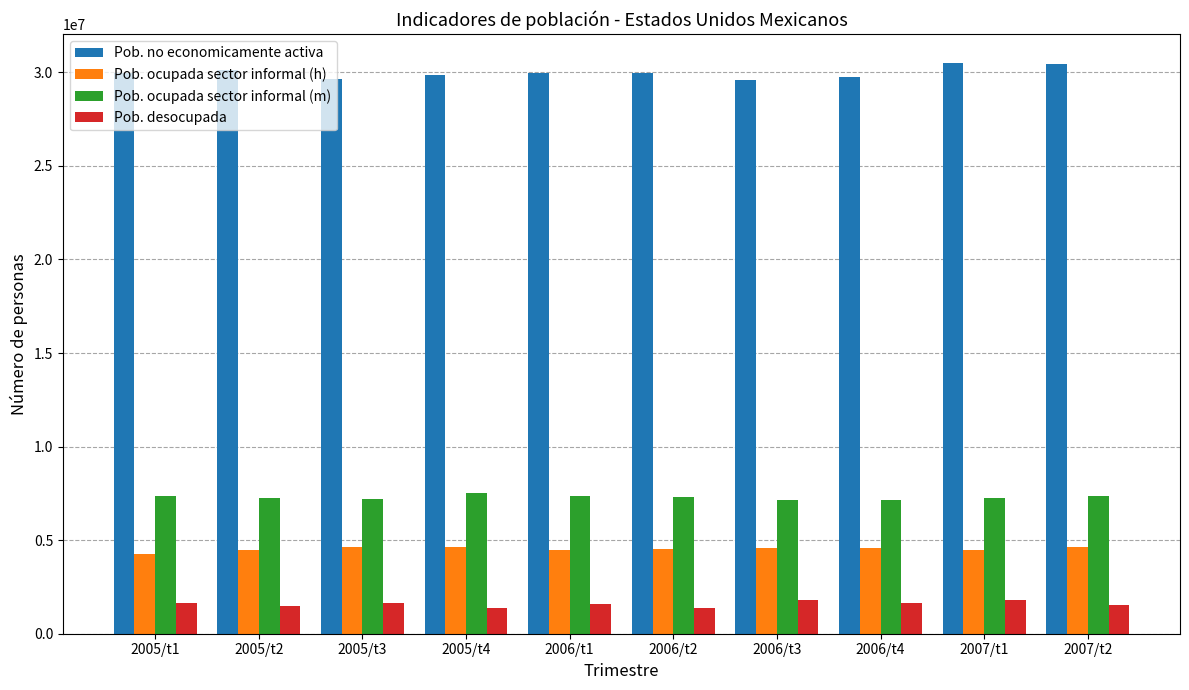

The value of Pob. ocupada sector informal (m) at 2006/t1 is 11390827. True or false?

False